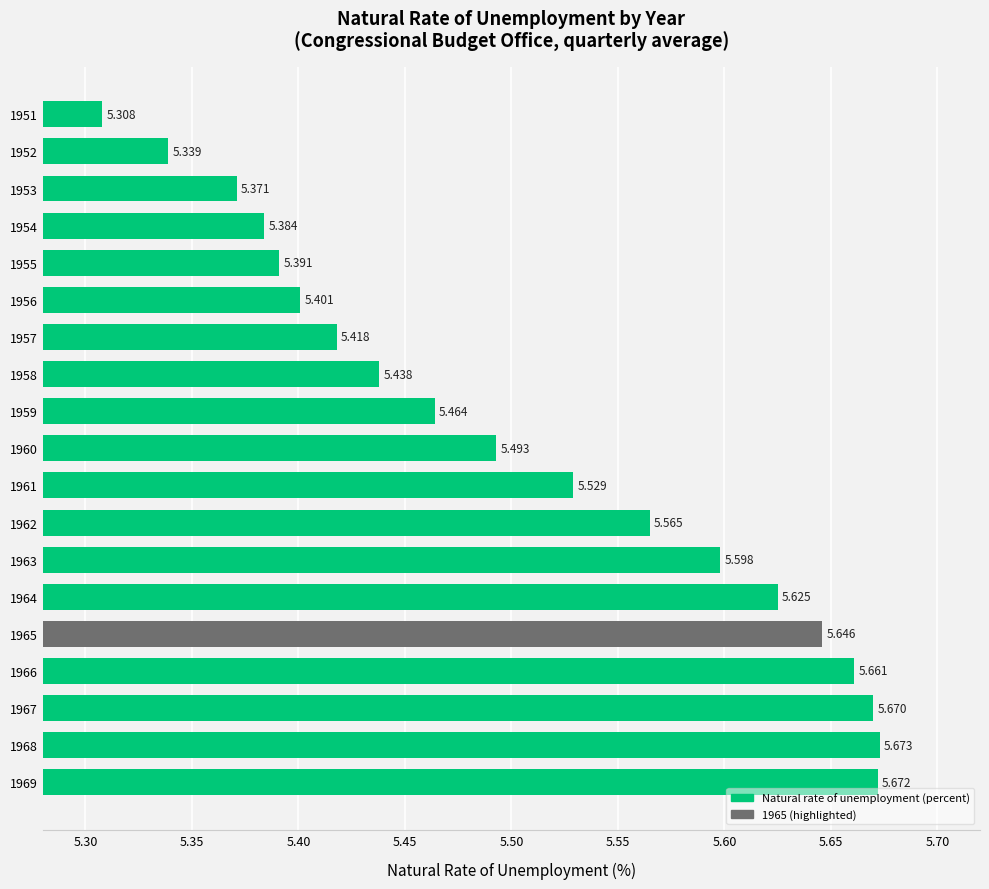

Does the chart contain stacked bars?

No